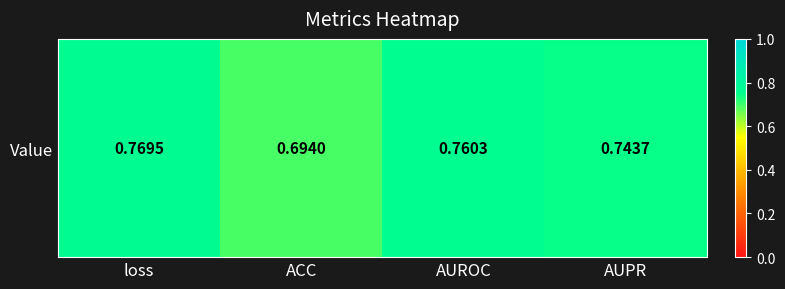

Is it true that the value at AUPR is 0.7?

True